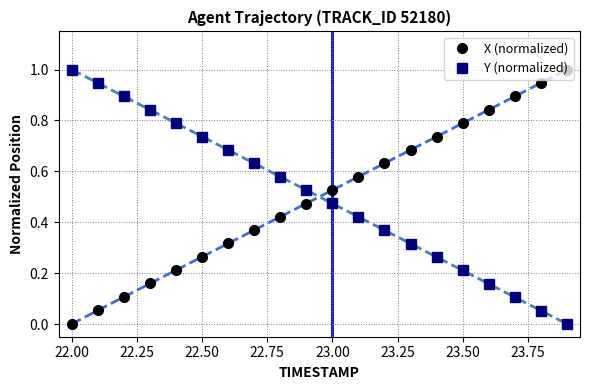

True or false: X (normalized) has more than 1 points higher than both neighbors.

False